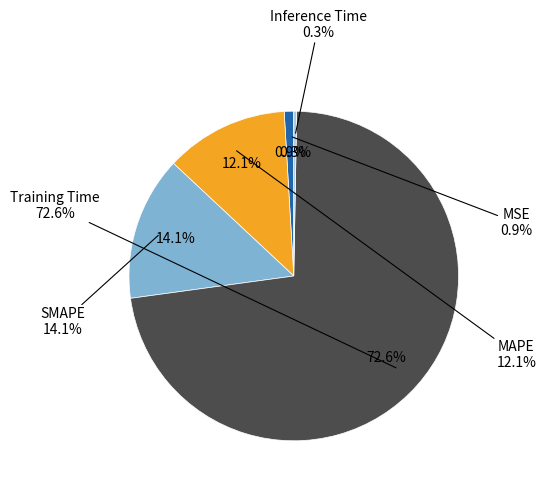

Which slice is the largest?

Training Time